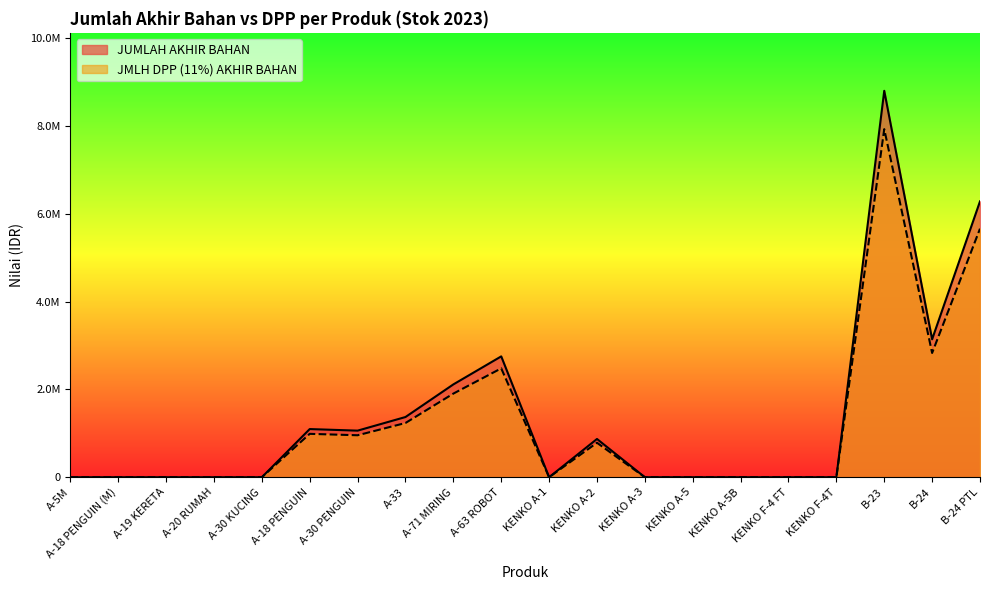

True or false: JUMLAH AKHIR BAHAN and JMLH DPP (11%) AKHIR BAHAN cross at least once.

False